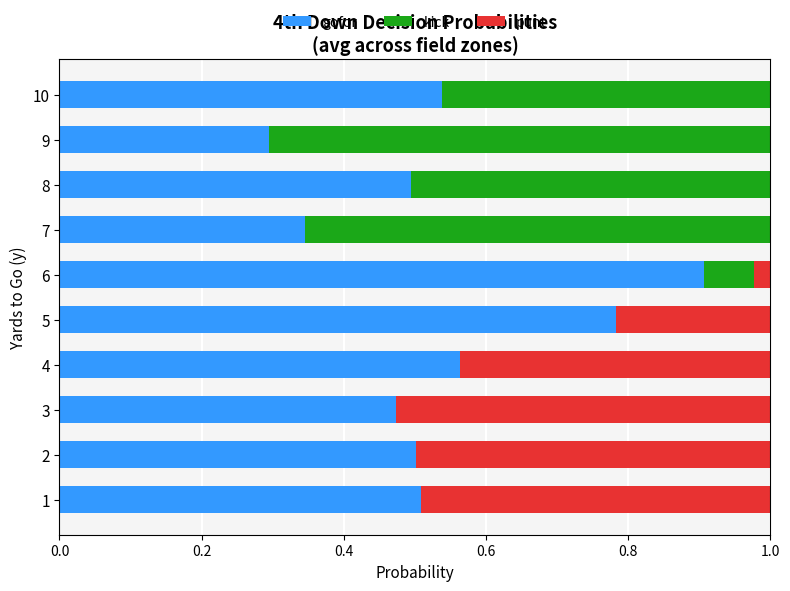

What is the total value across all series at 3?

1.0